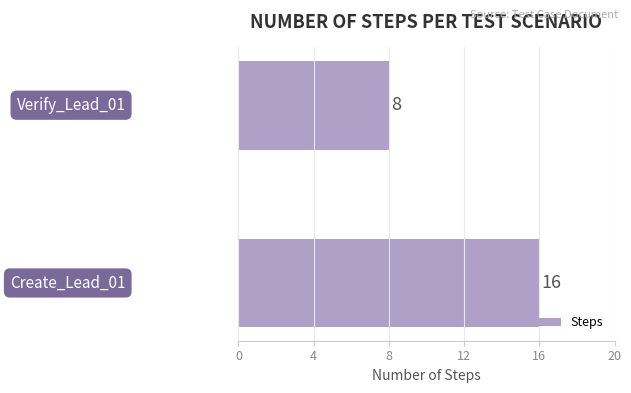

What is the smallest value displayed?

8